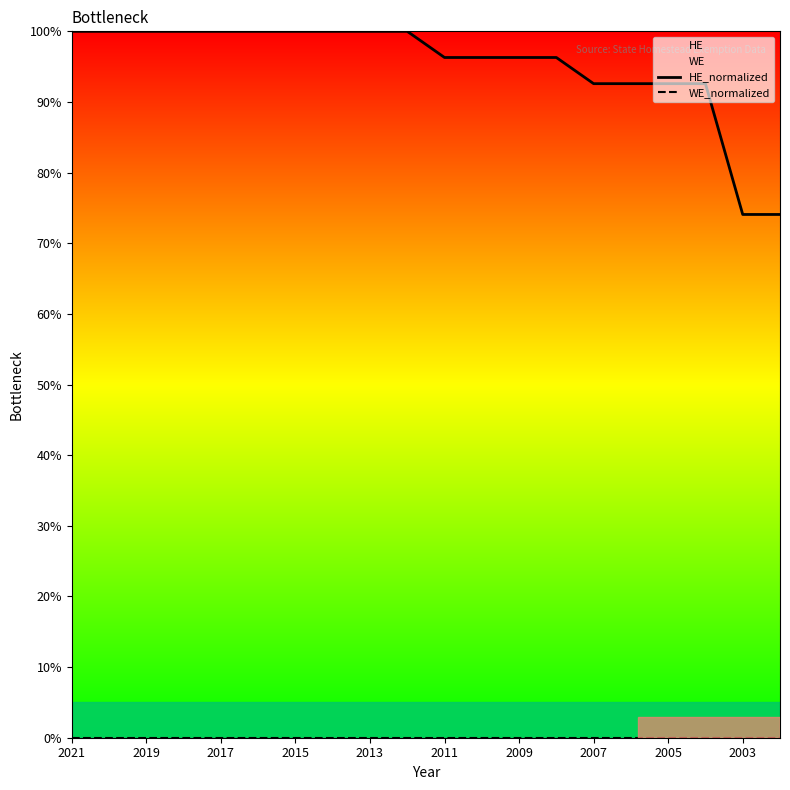

The HE series shows 45.8 at 2017. True or false?

False